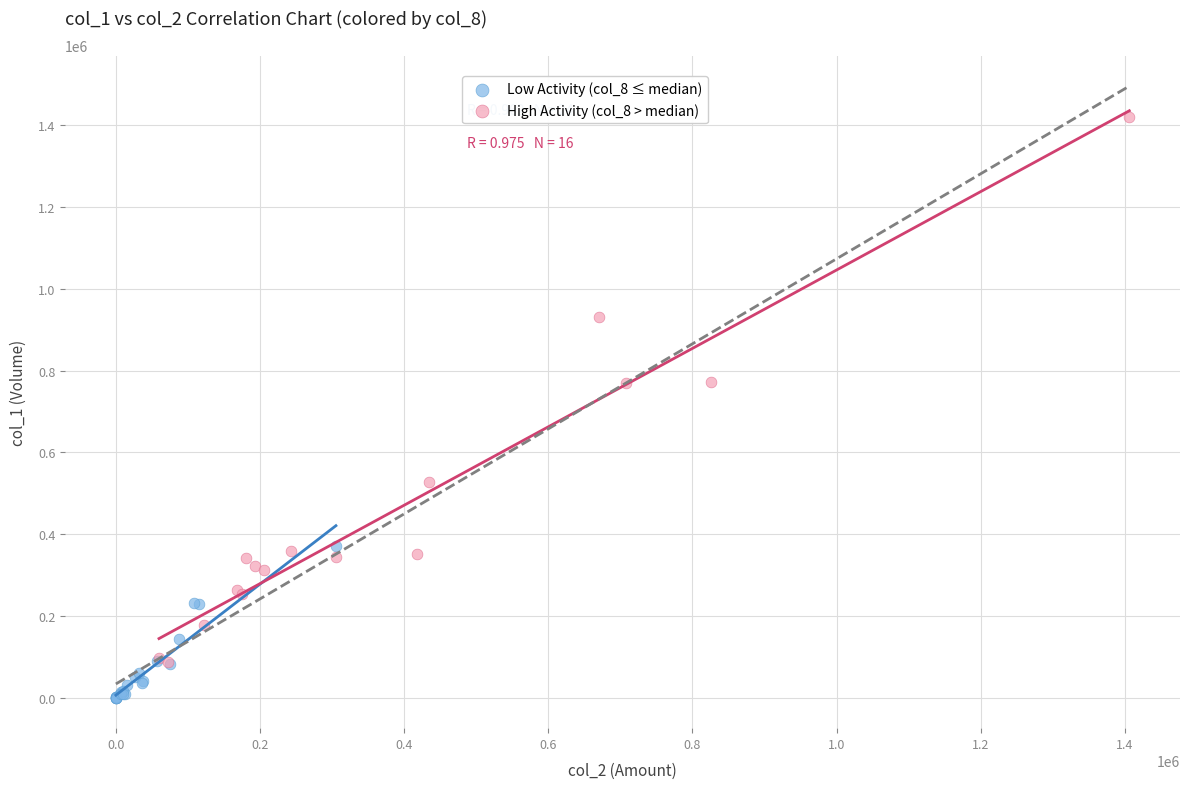

Which series contains the lowest Y value?

Low Activity (col_8 ≤ median)